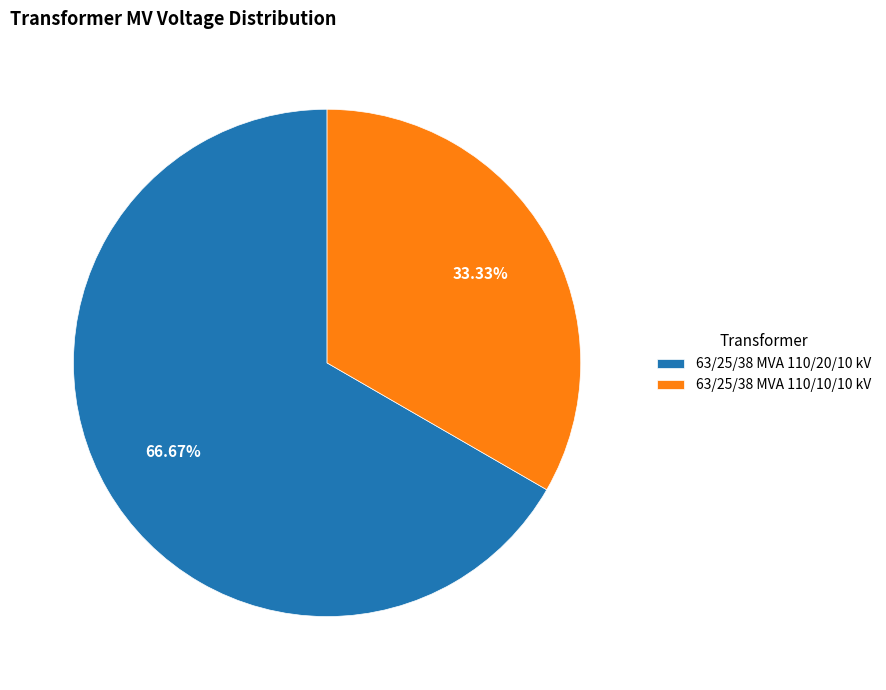

To the nearest percent, what is the combined percentage of 63/25/38 MVA 110/20/10 kV and 63/25/38 MVA 110/10/10 kV?

100%